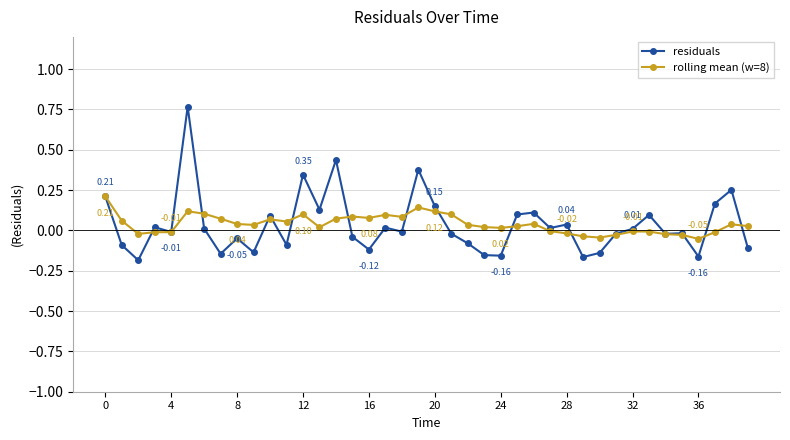

Which series has the widest spread of values?

residuals